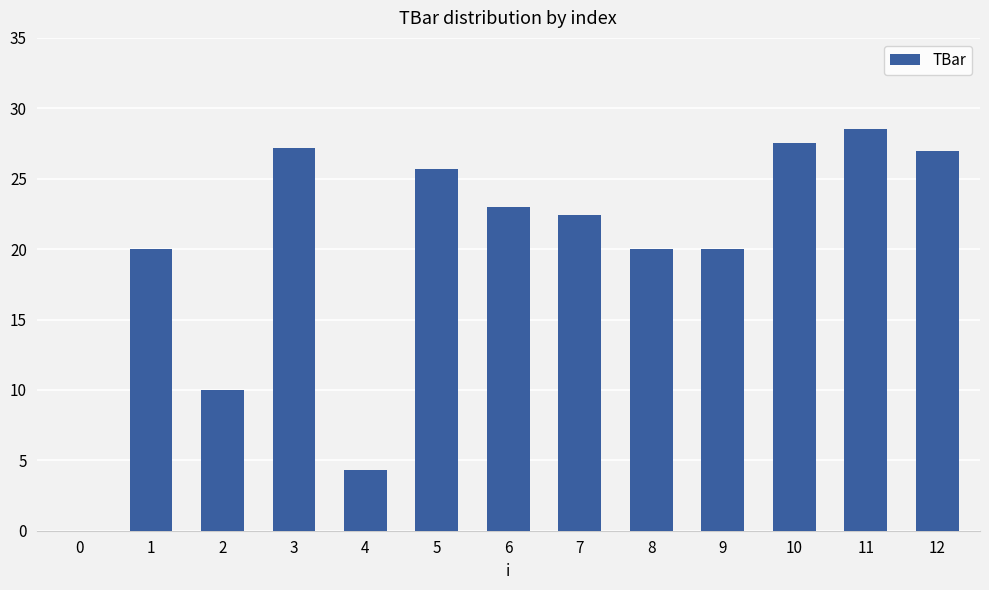

Reading left to right, list all the values displayed in this chart.

0.0	20.0	10.0	27.2	4.3	25.7	23.0	22.4	20.0	20.0	27.6	28.5	27.0